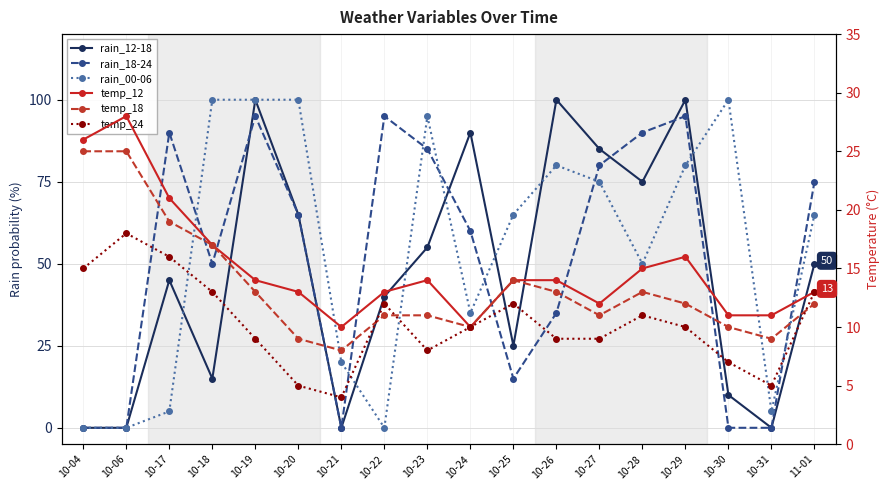

Which series has the widest spread of values?

rain_12-18